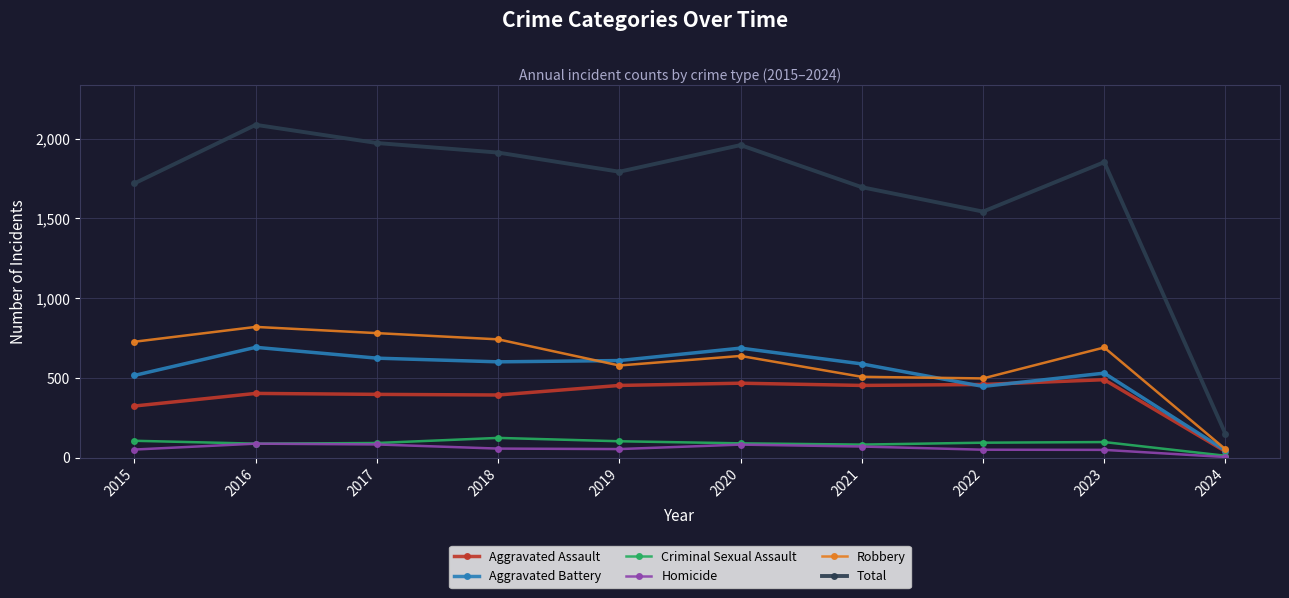

What are all the series names shown in the legend?

Aggravated Assault, Aggravated Battery, Criminal Sexual Assault, Homicide, Robbery, Total